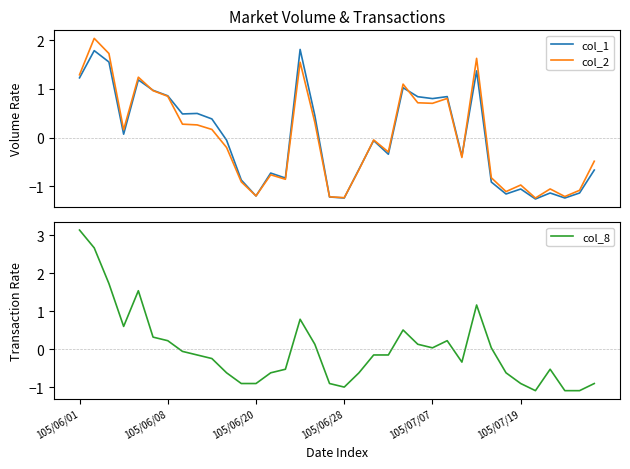

Which category has the highest value in the col_8 series?

105/06/01